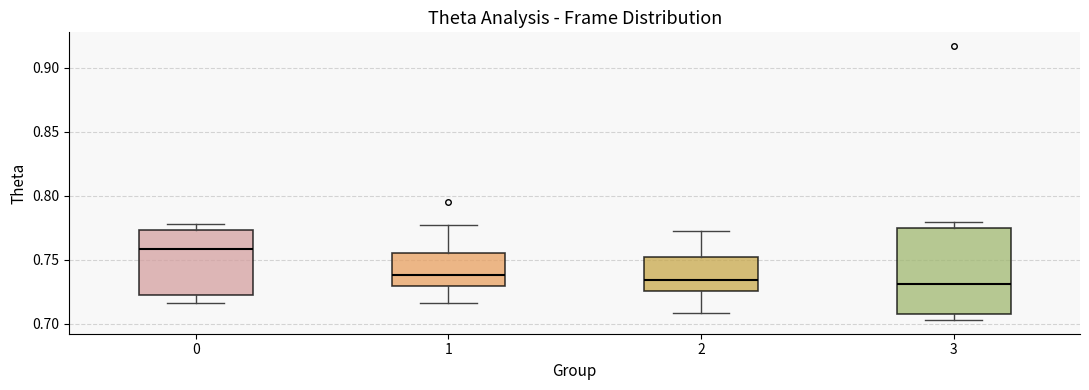

Reading left to right, read every box against the y-axis: the position of its median line, the range the box covers, and the ends of its whiskers. The values are not printed on the chart, so give them approximately, as read against the axis.

0: median 0.760, box 0.720 to 0.775, whiskers 0.715 to 0.780
1: median 0.740, box 0.730 to 0.755, whiskers 0.715 to 0.775
2: median 0.735, box 0.725 to 0.750, whiskers 0.710 to 0.770
3: median 0.730, box 0.705 to 0.775, whiskers 0.705 (just below the box's lower edge) to 0.780